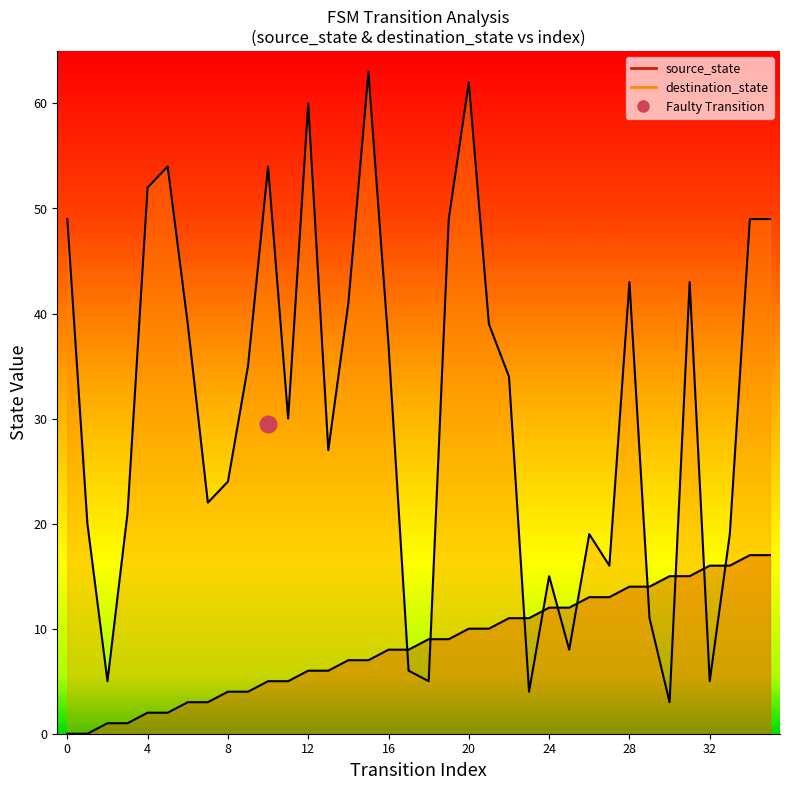

At which category is the sum across all series the highest?

20